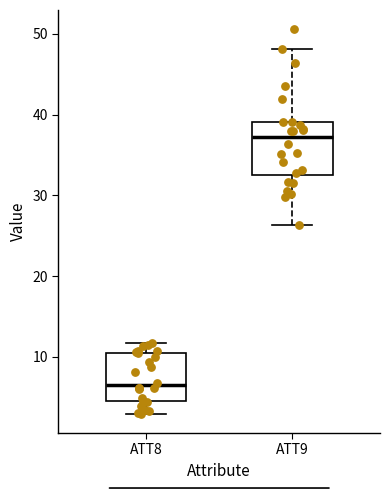

Where does the upper whisker of the box for ATT8 end on the y-axis? The values are not printed on the chart, so give them approximately, as read against the axis.

12